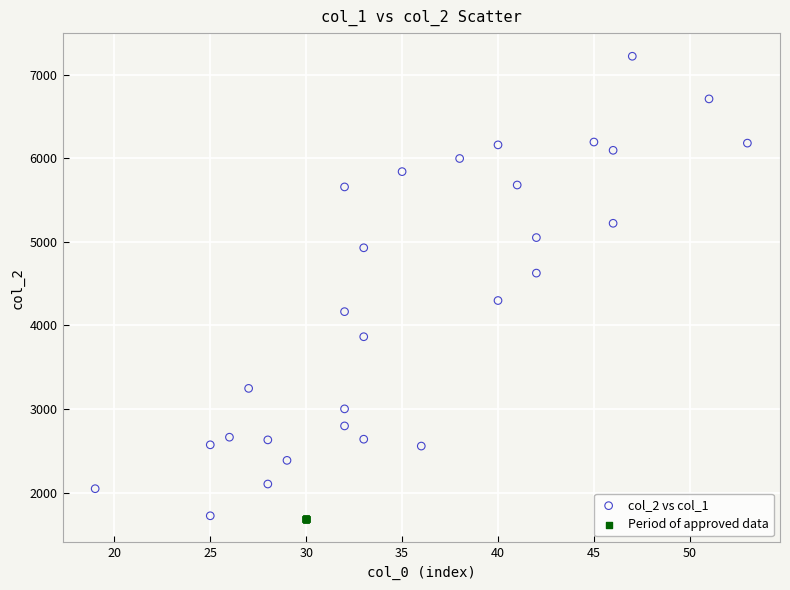

Which series contains the highest Y value?

col_2 vs col_1